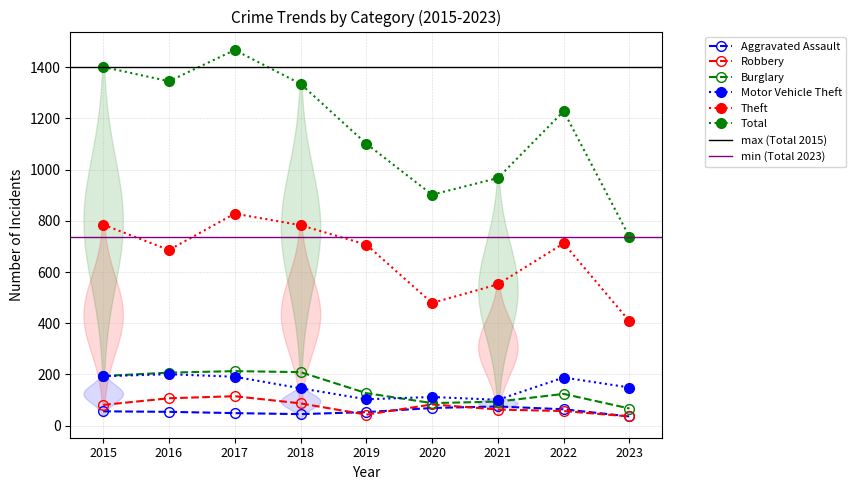

Which category has the highest value in the Aggravated Assault series?

2021